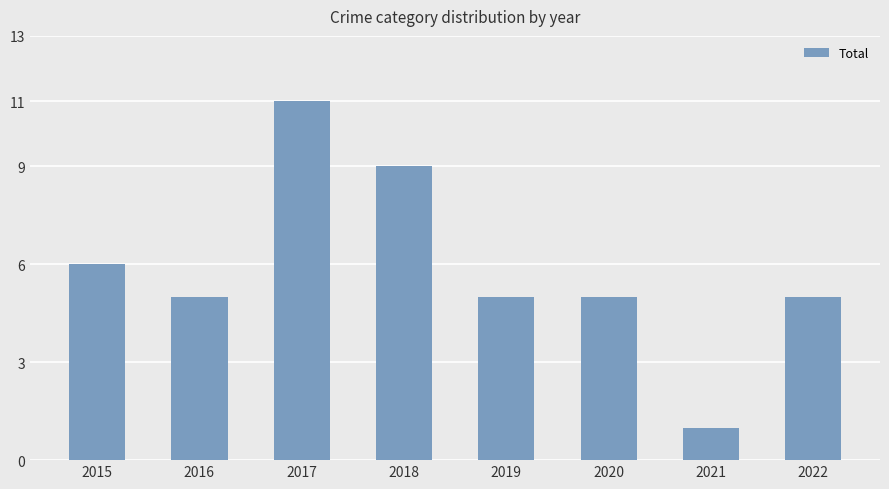

How many data points does each series have?

8